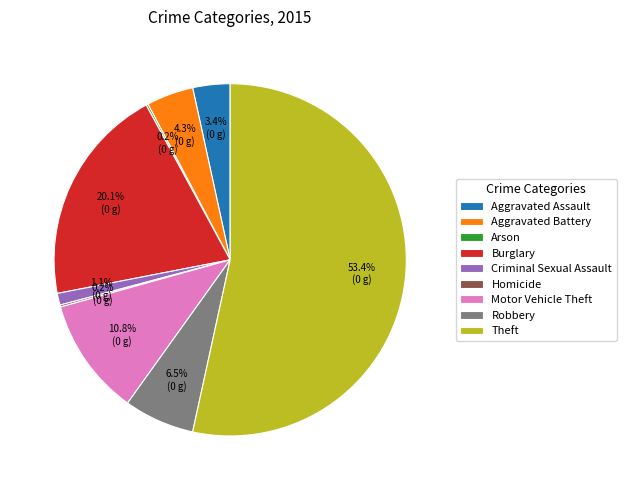

What percentage do Criminal Sexual Assault and Aggravated Assault together represent?

4.5%